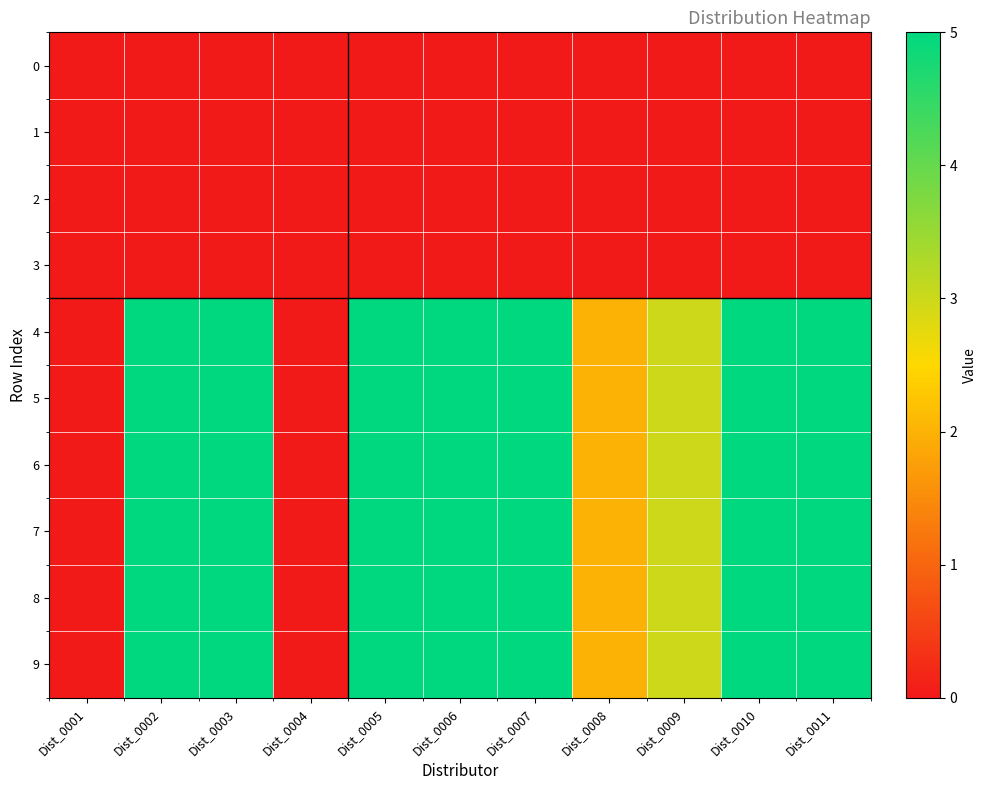

Which has a higher value, Dist_0007 or Dist_0010?

Dist_0007